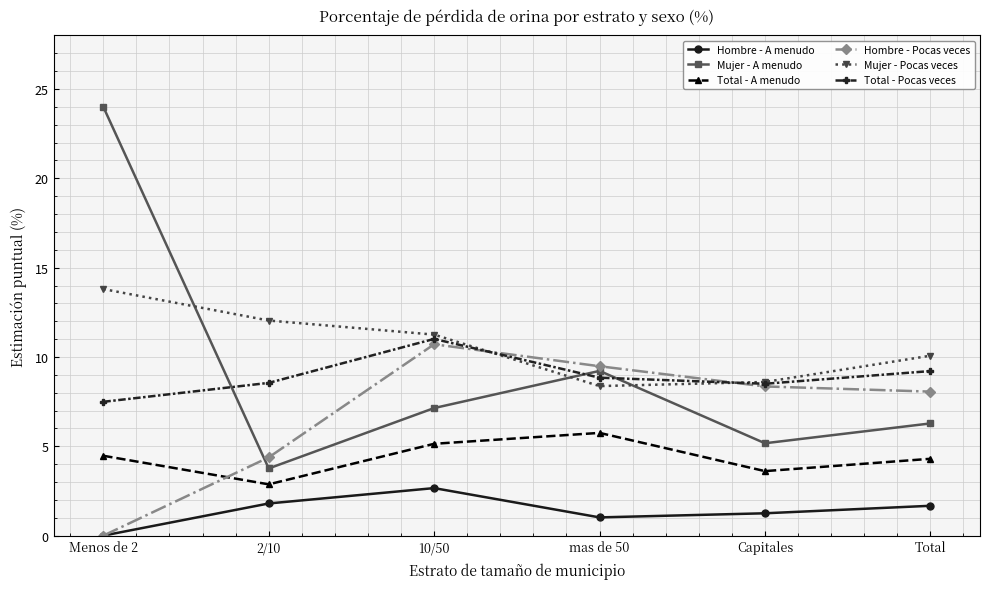

Which series has the largest total across all categories?

Mujer - Pocas veces